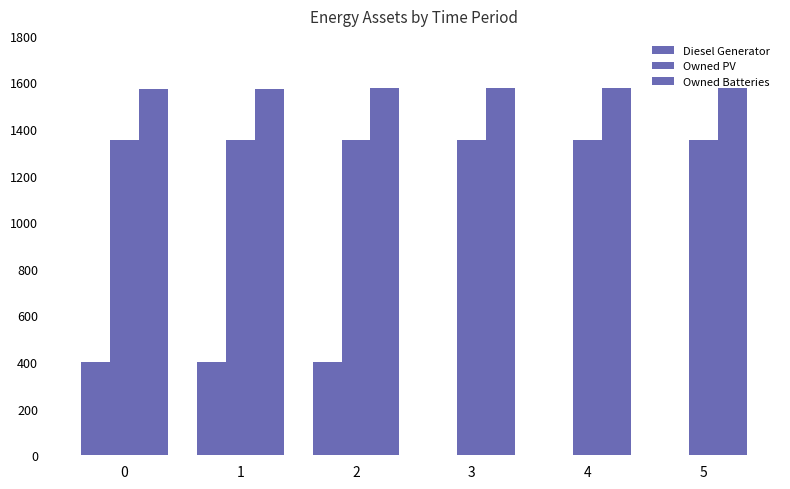

How many data points does each series have?

6